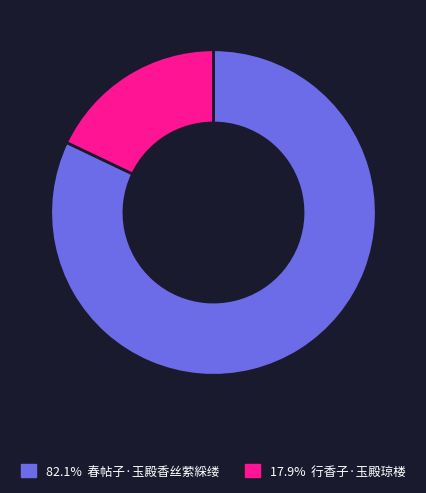

Count the number of slices in the pie.

2